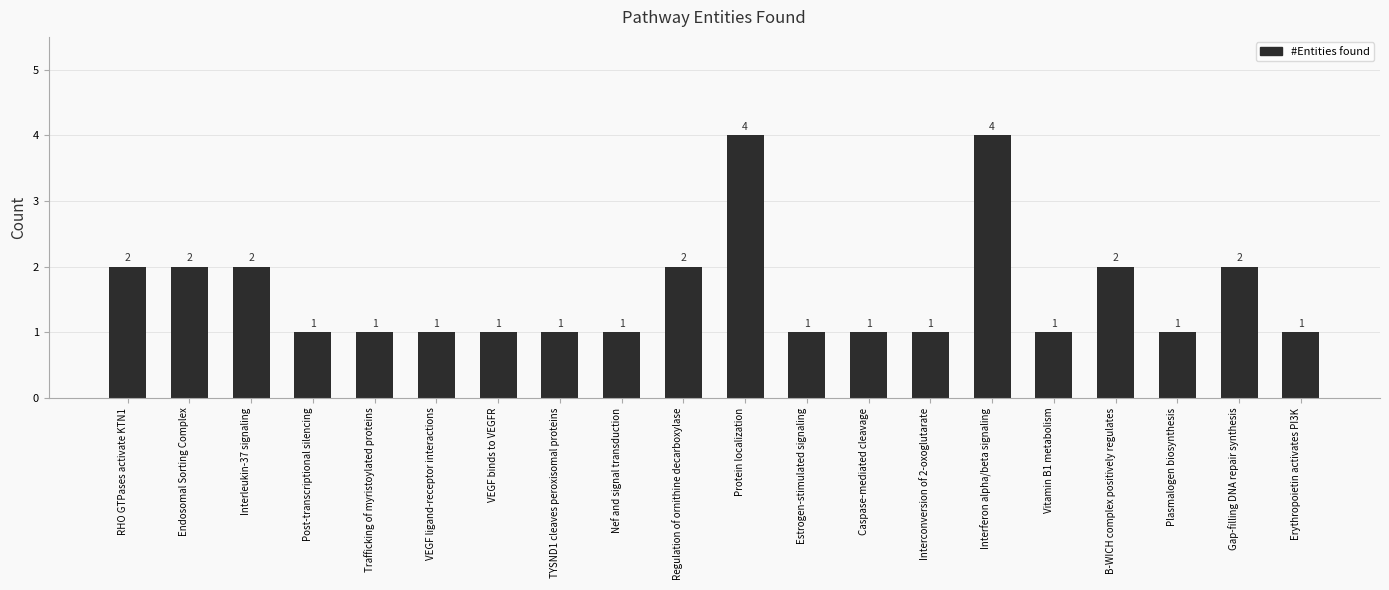

How many values are between 1 and 2?

18